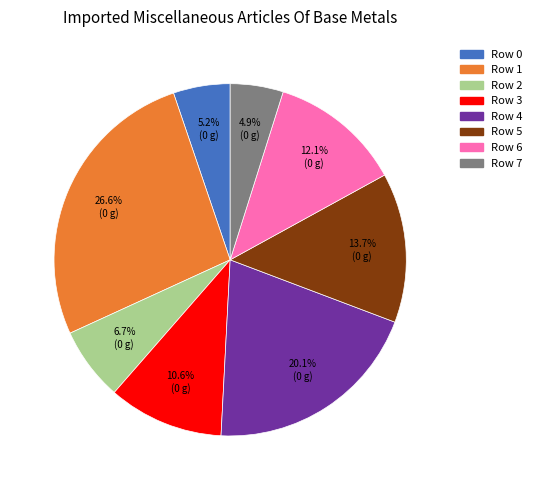

Between Row 0 and Row 1, which is larger?

Row 1